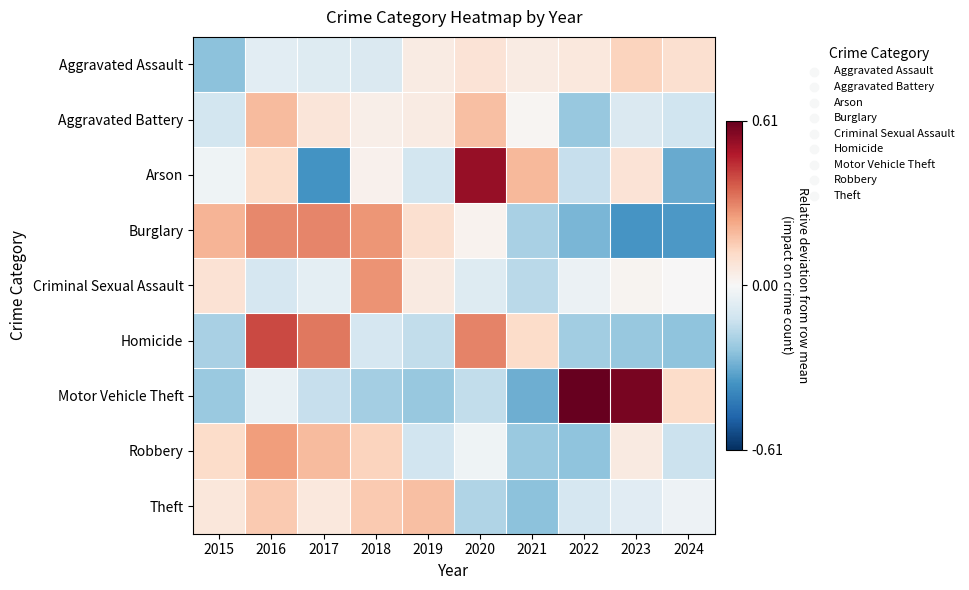

List the series in order of their peak value, highest first.

Motor Vehicle Theft, Arson, Homicide, Burglary, Criminal Sexual Assault, Robbery, Aggravated Battery, Theft, Aggravated Assault